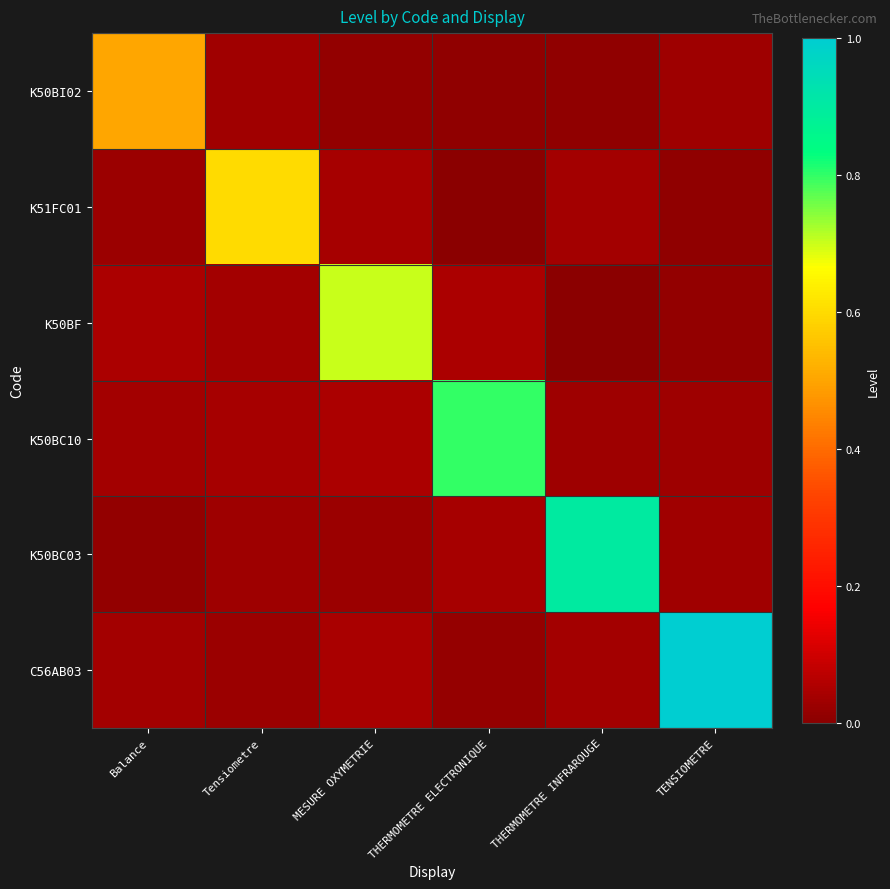

What is the greatest value displayed?

1.0